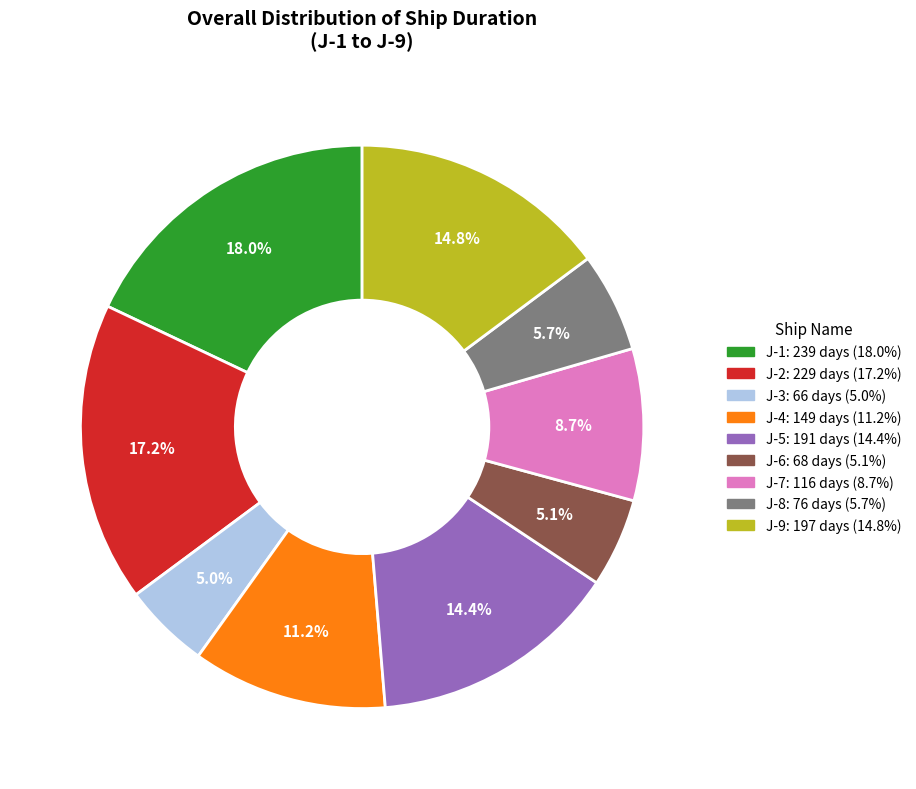

Does J-8 account for over 50% of the chart?

No